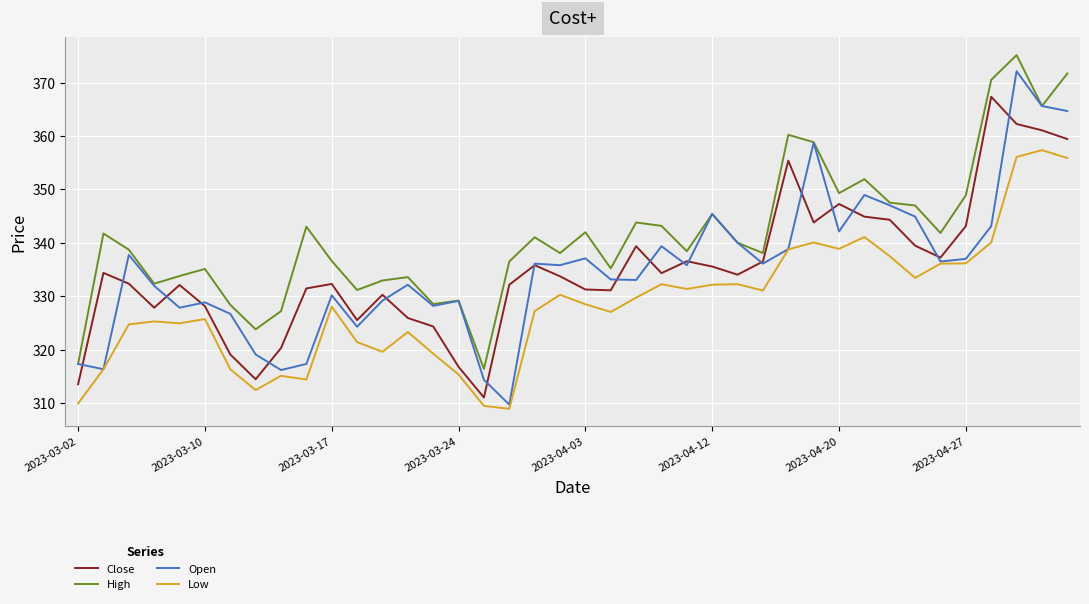

Which series has the widest spread of values?

Open